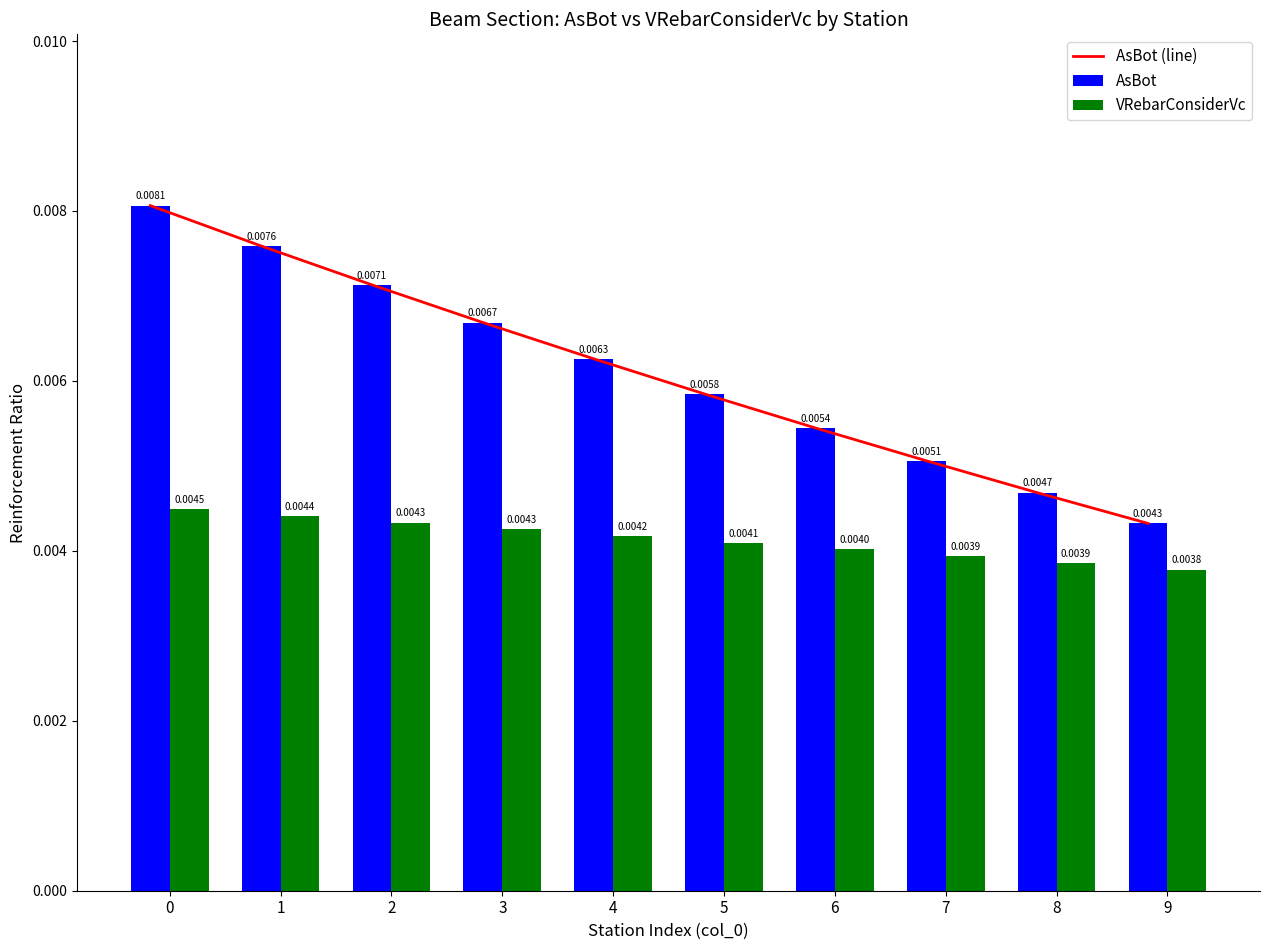

How many categories are shown in the chart?

10